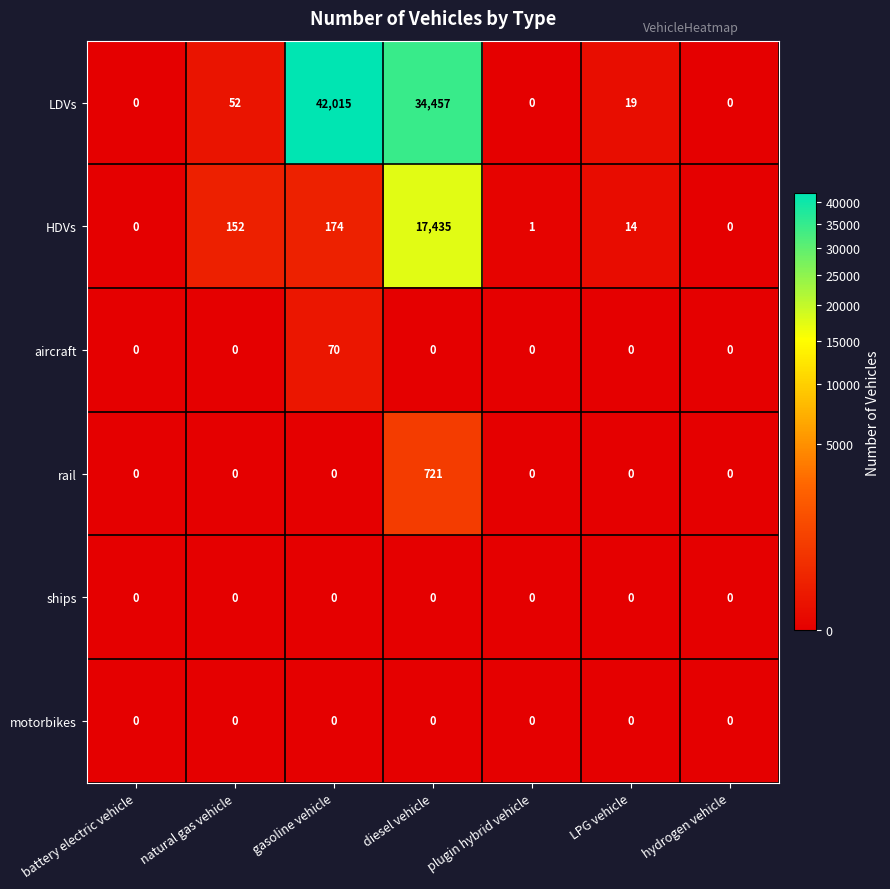

Is it true that LDVs equals 14495 at gasoline vehicle?

False